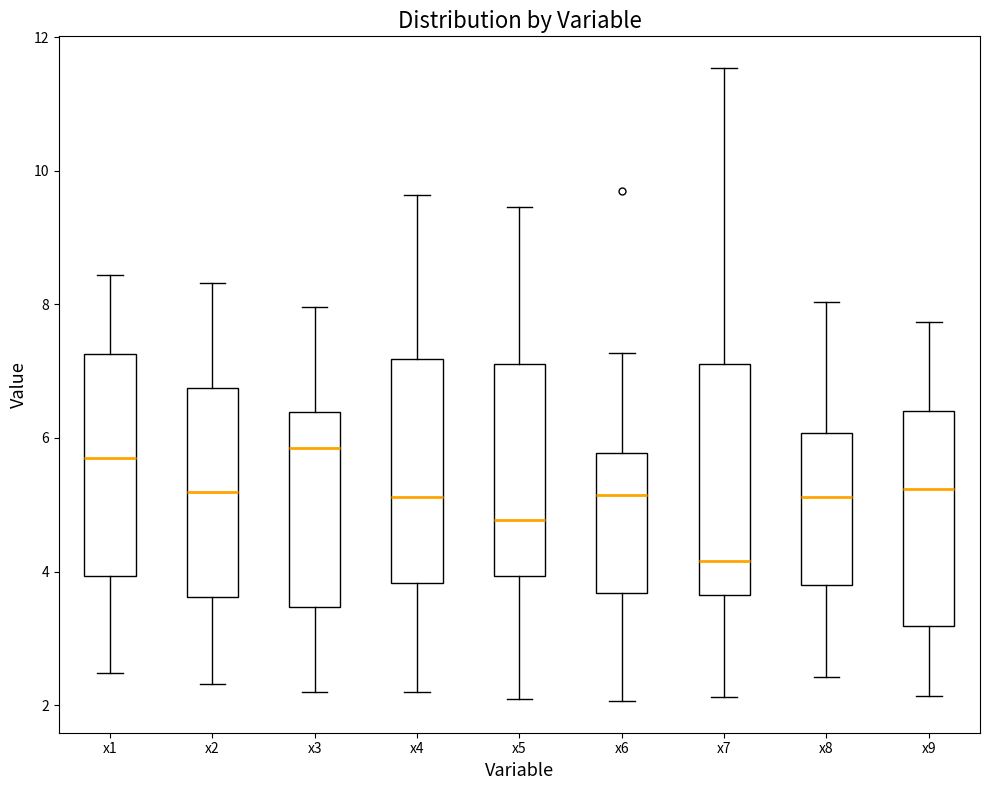

Reading left to right, read every box against the y-axis: the position of its median line, the range the box covers, and the ends of its whiskers. The values are not printed on the chart, so give them approximately, as read against the axis.

x1: median 5.6, box 4.0 to 7.2, whiskers 2.4 to 8.4
x2: median 5.2, box 3.6 to 6.8, whiskers 2.4 to 8.4
x3: median 5.8, box 3.4 to 6.4, whiskers 2.2 to 8.0
x4: median 5.2, box 3.8 to 7.2, whiskers 2.2 to 9.6
x5: median 4.8, box 4.0 to 7.2, whiskers 2.0 to 9.4
x6: median 5.2, box 3.6 to 5.8, whiskers 2.0 to 7.2
x7: median 4.2, box 3.6 to 7.2, whiskers 2.2 to 11.6
x8: median 5.2, box 3.8 to 6.0, whiskers 2.4 to 8.0
x9: median 5.2, box 3.2 to 6.4, whiskers 2.2 to 7.8